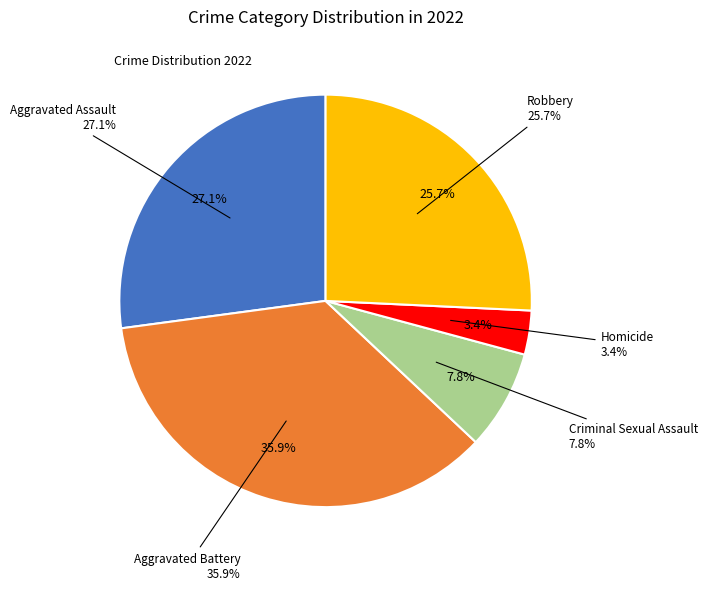

Is there any slice that represents more than half of the pie?

No